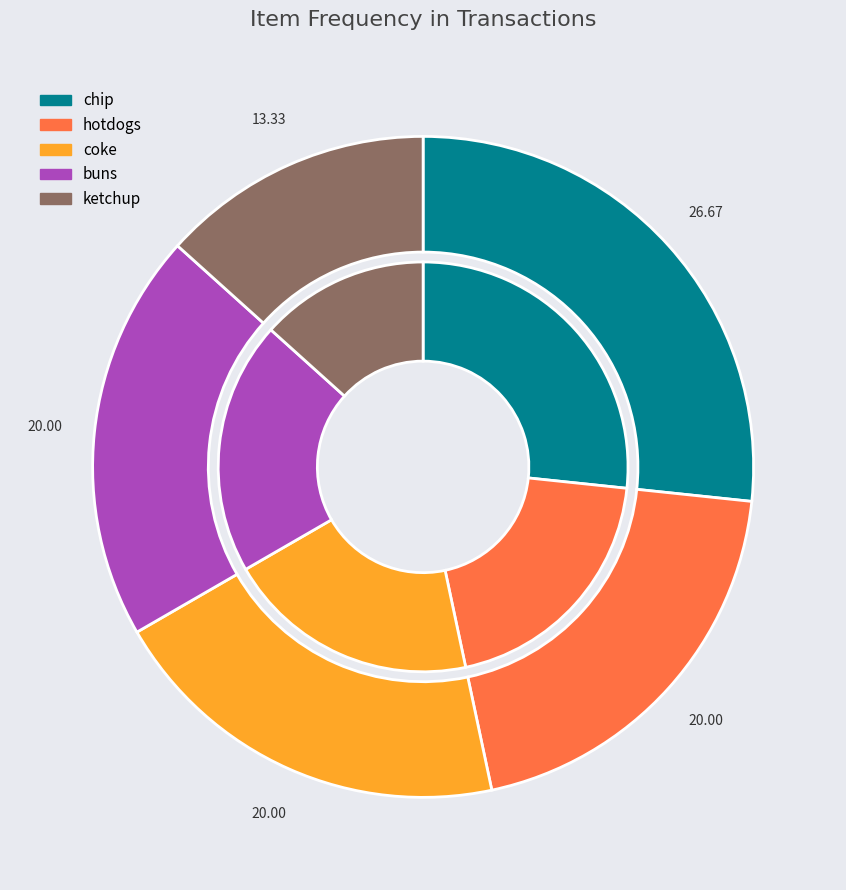

Is it true that ketchup is 4% of the pie?

False